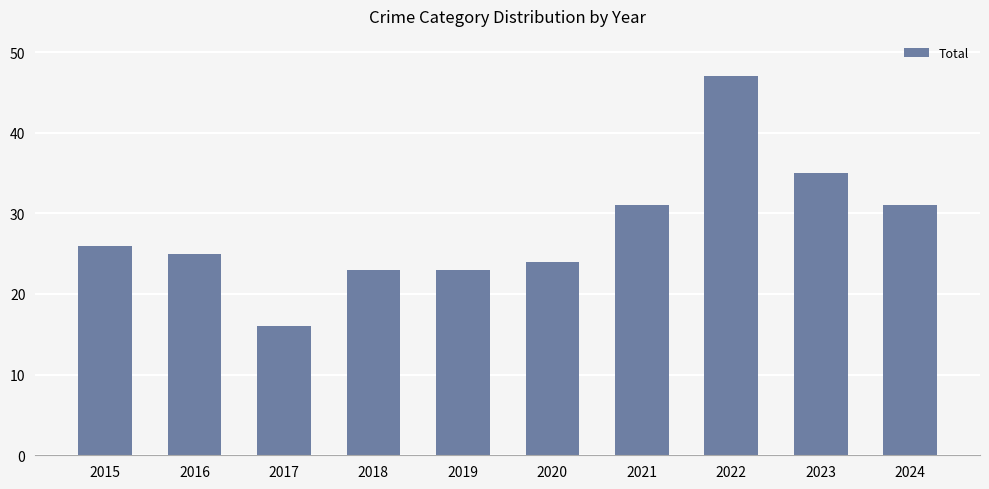

At which category does the chart reach its peak across all series?

2022